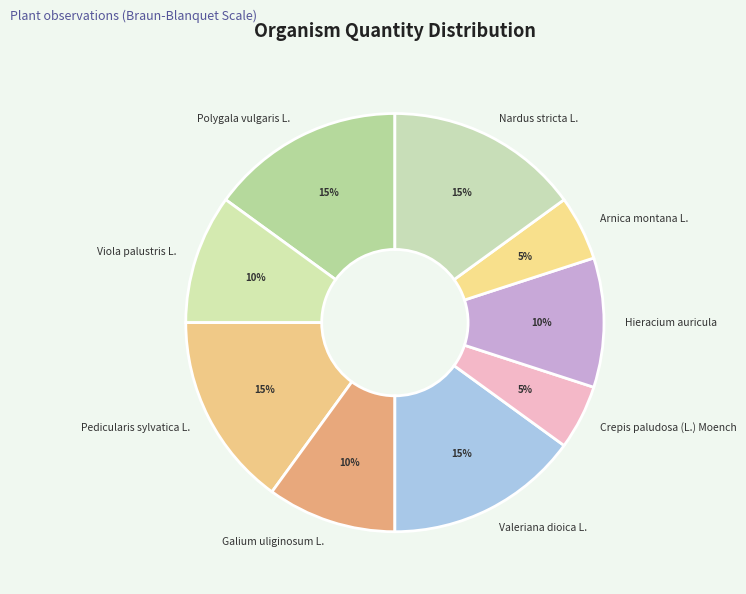

Combined, do Crepis paludosa (L.) Moench and Hieracium auricula account for over 50%?

No